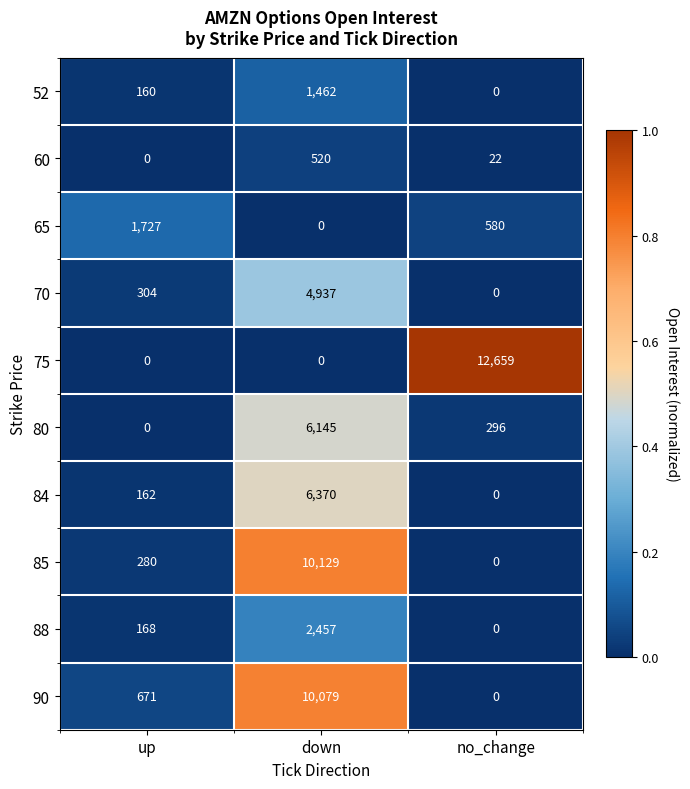

Rank the categories by 52 value from lowest to highest.

no_change, up, down